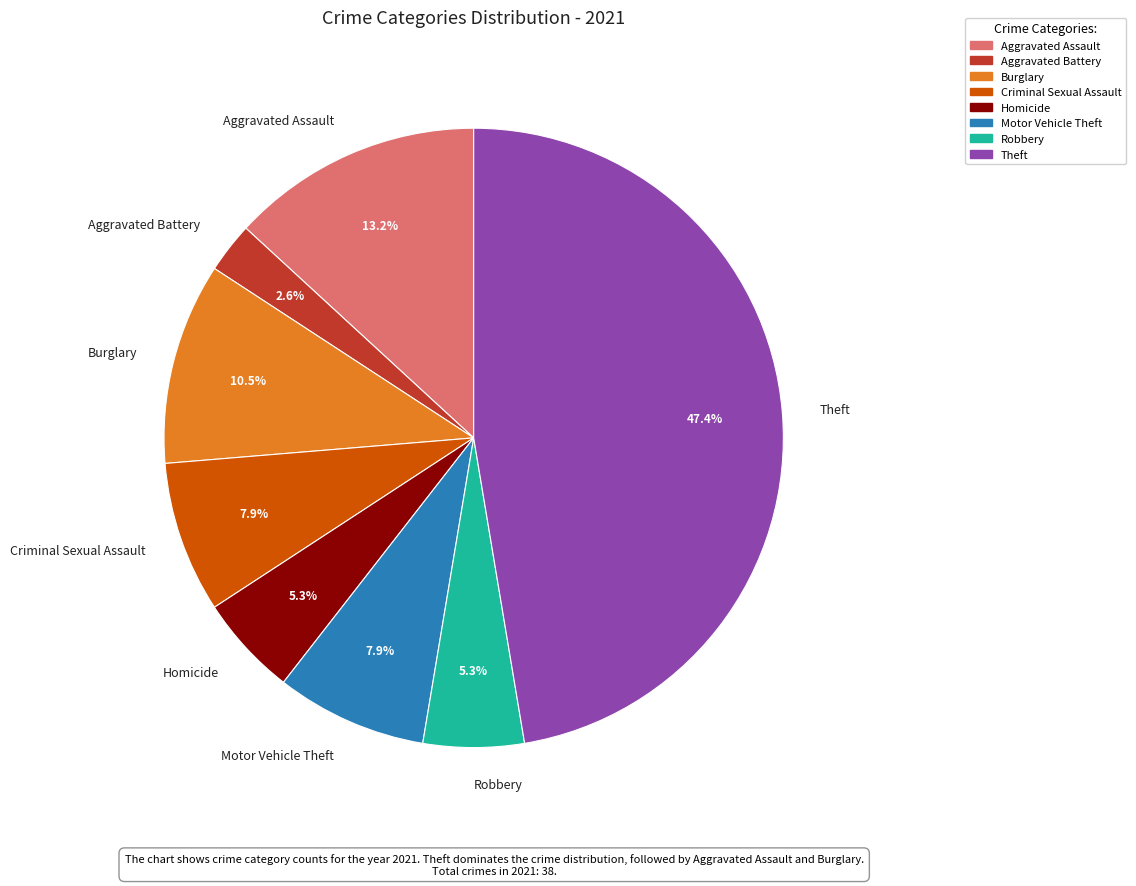

Does Theft represent more than half of the total?

No